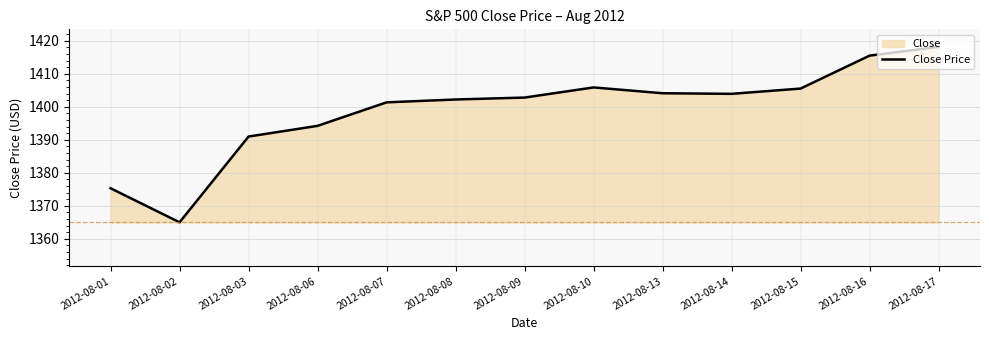

What is the average value?

1398.8